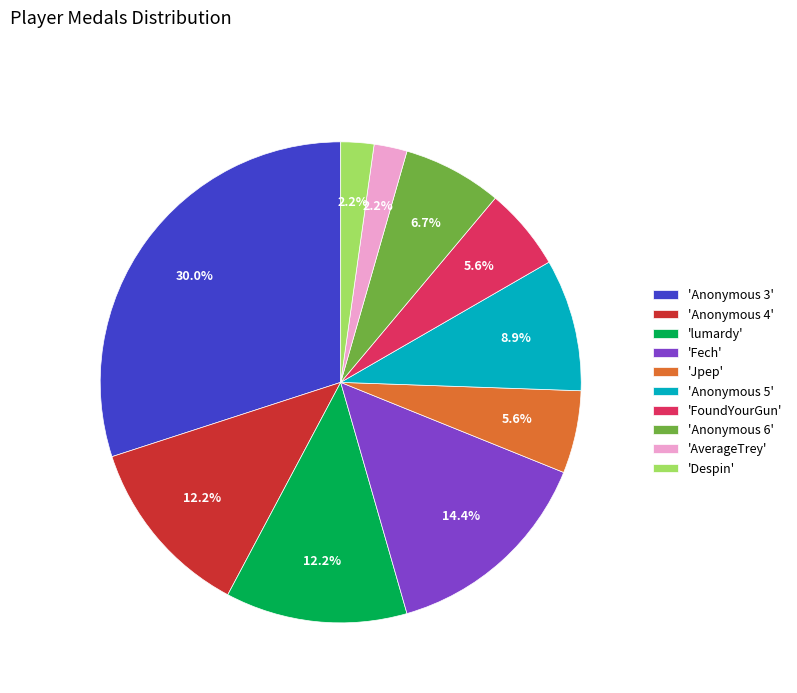

Approximately how many times larger is the value at 'lumardy' compared to 'Jpep'?

2.2